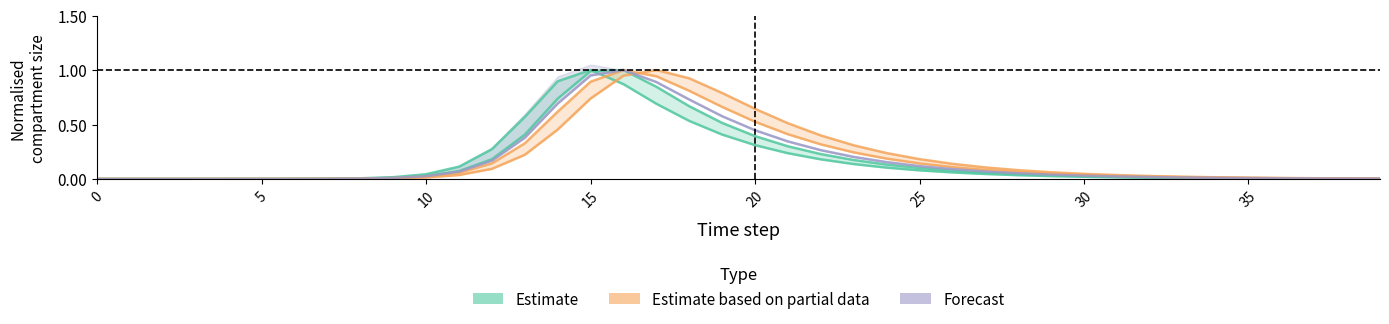

What is the sum of the Forecast (E2) values at 31 and 11?

0.1